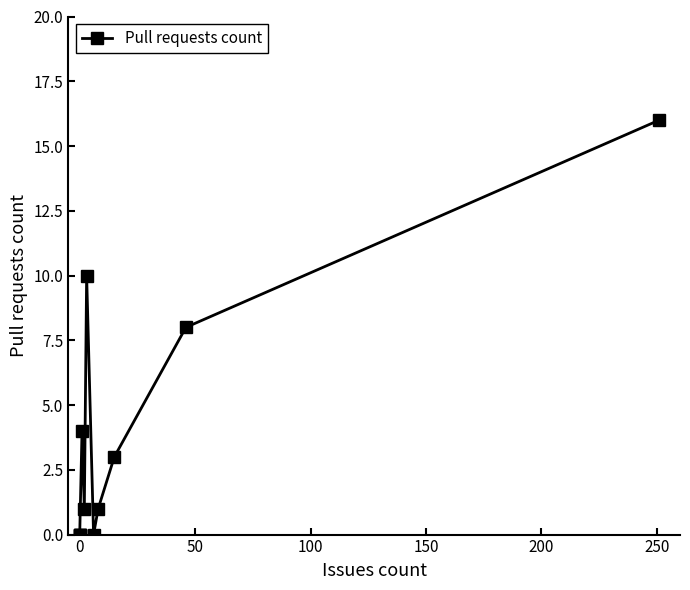

Does the chart have visible grid lines?

No